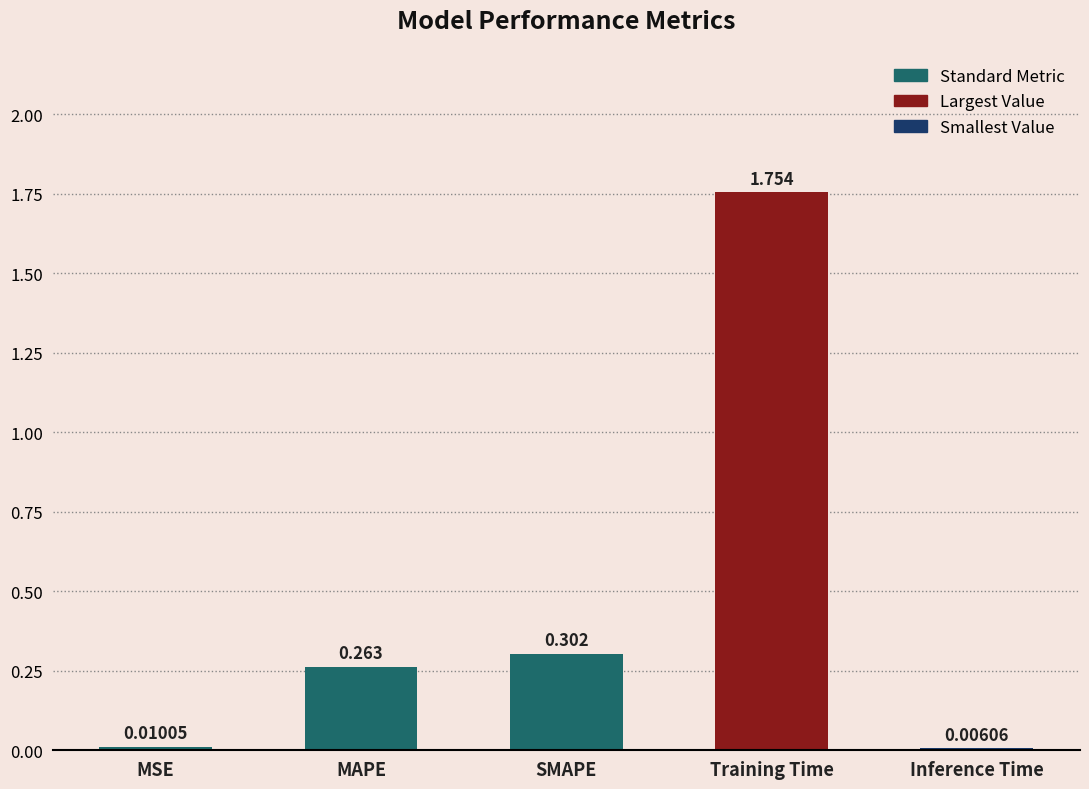

Which has a higher value, MAPE or Inference Time?

MAPE